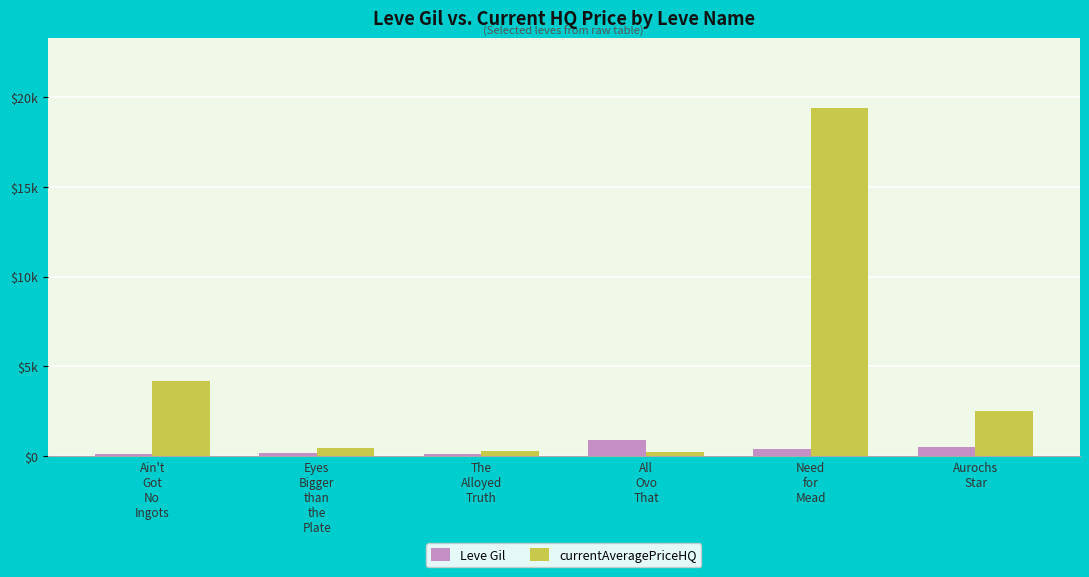

Are the bars horizontal?

No